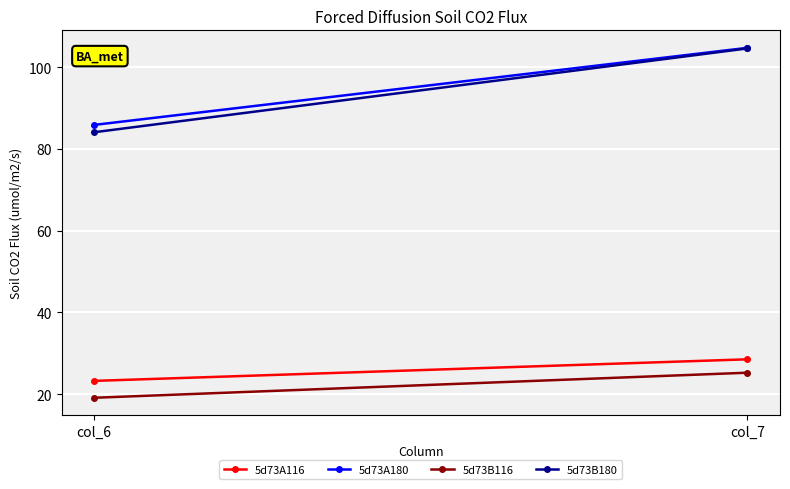

Rank the categories by 5d73A180 value from highest to lowest.

col_7, col_6